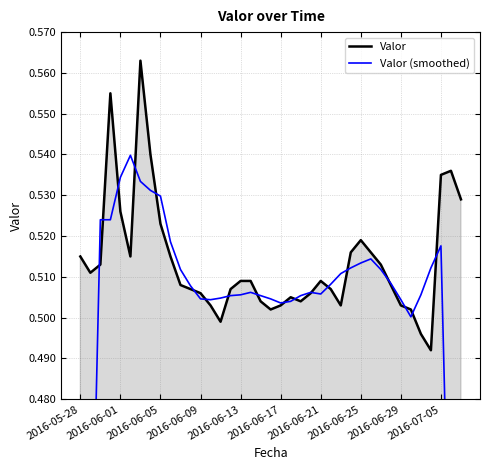

What is the value of the Valor (smoothed) point at the 8th from the left?

0.5